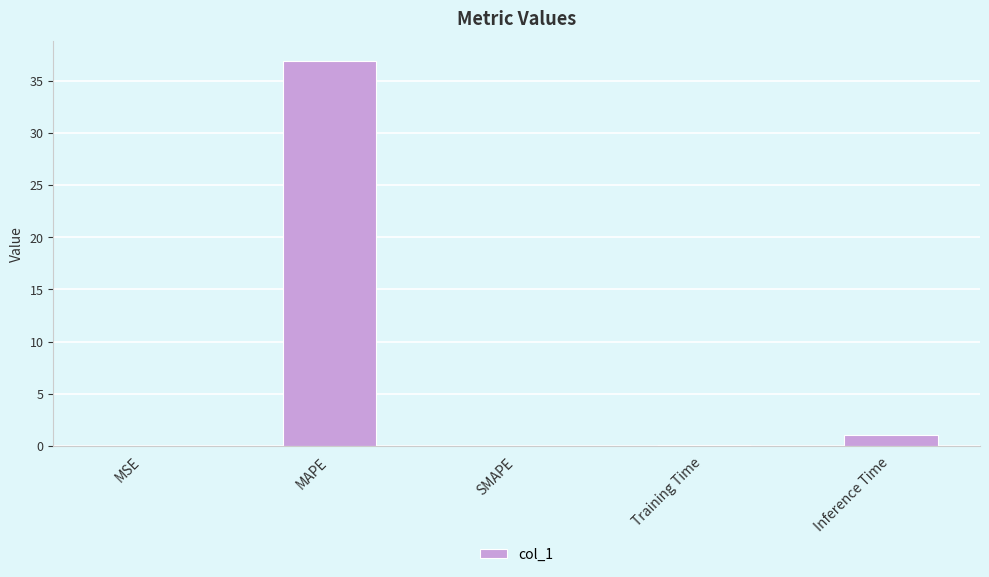

The value at MSE is 0.0. True or false?

True